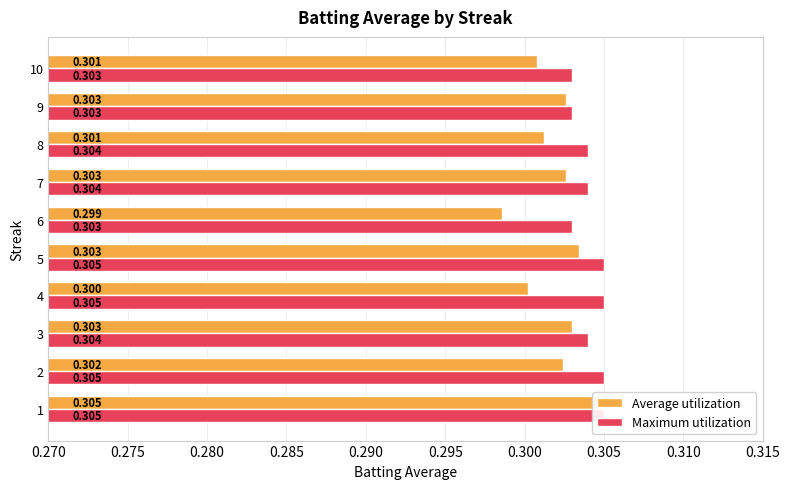

Reading left to right, transcribe all the data shown in this chart.

Average utilization: 0.3	0.3	0.3	0.3	0.3	0.3	0.3	0.3	0.3	0.3
Maximum utilization: 0.3	0.3	0.3	0.3	0.3	0.3	0.3	0.3	0.3	0.3